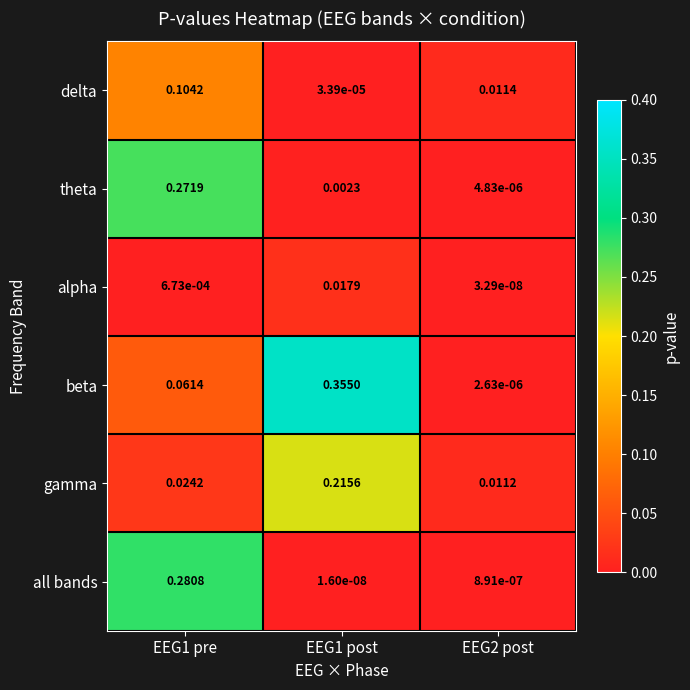

Which series has the largest range (max minus min)?

beta